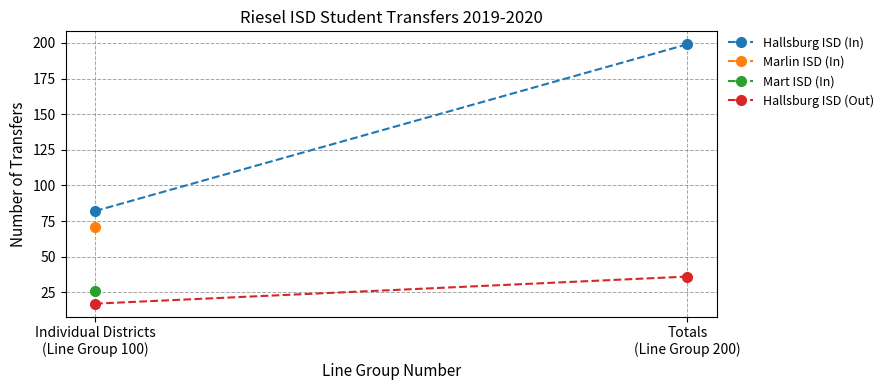

Which series has the largest range (max minus min)?

Hallsburg ISD (In)